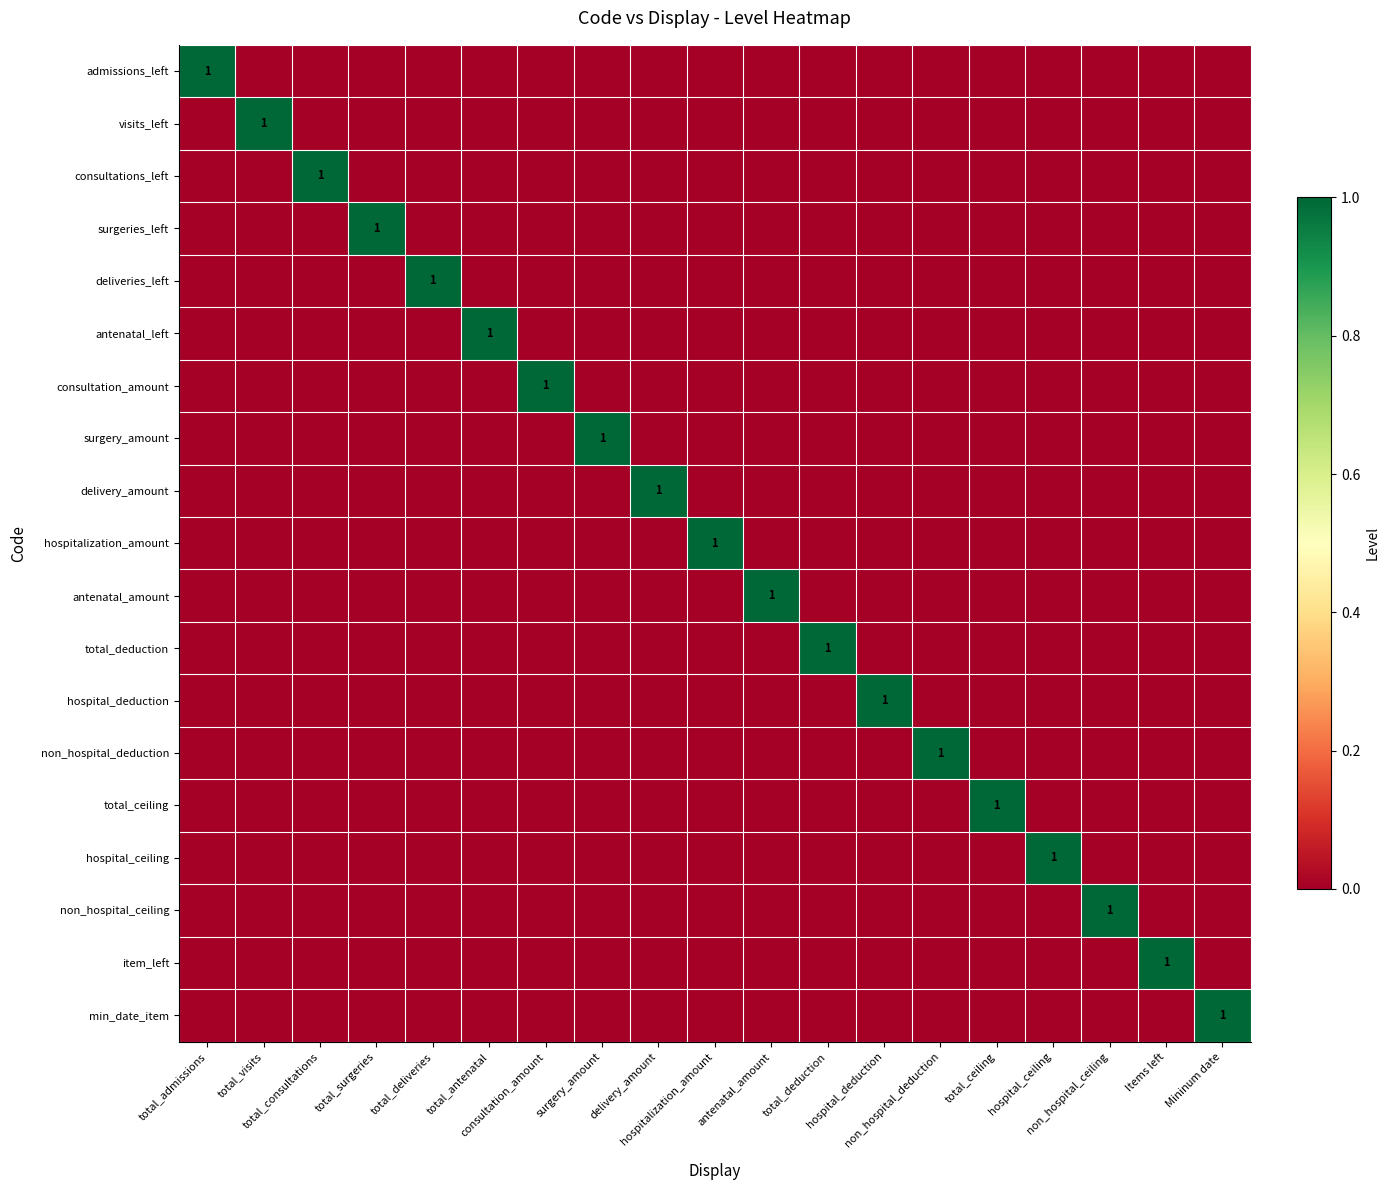

What is the greatest value displayed?

1